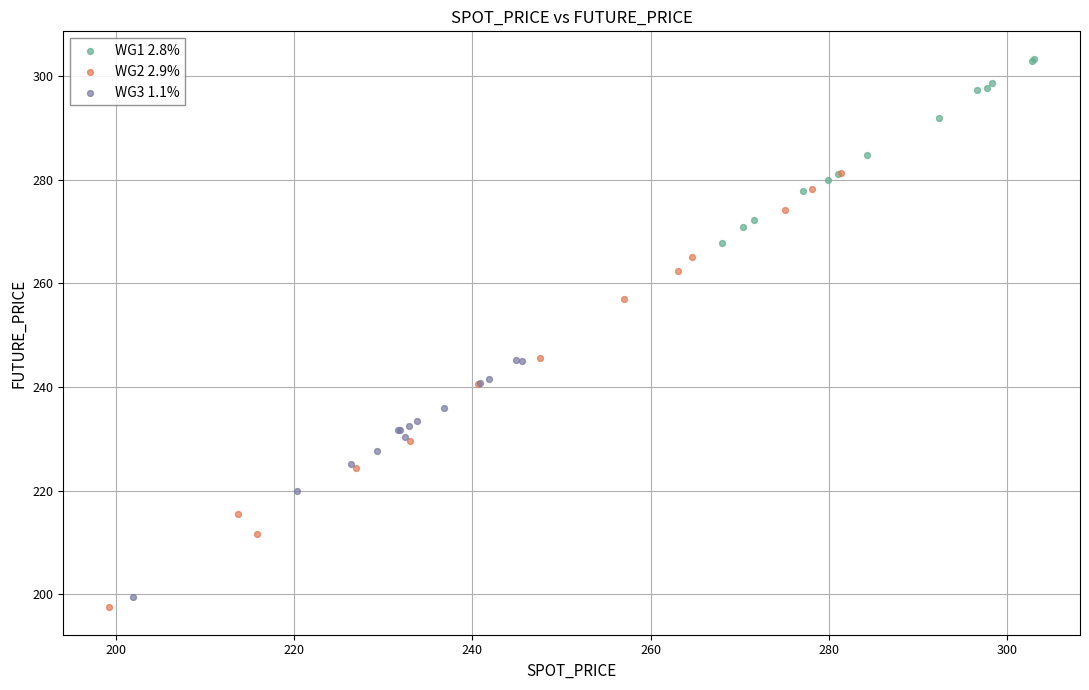

Which series has the widest spread of Y values?

WG2 2.9%